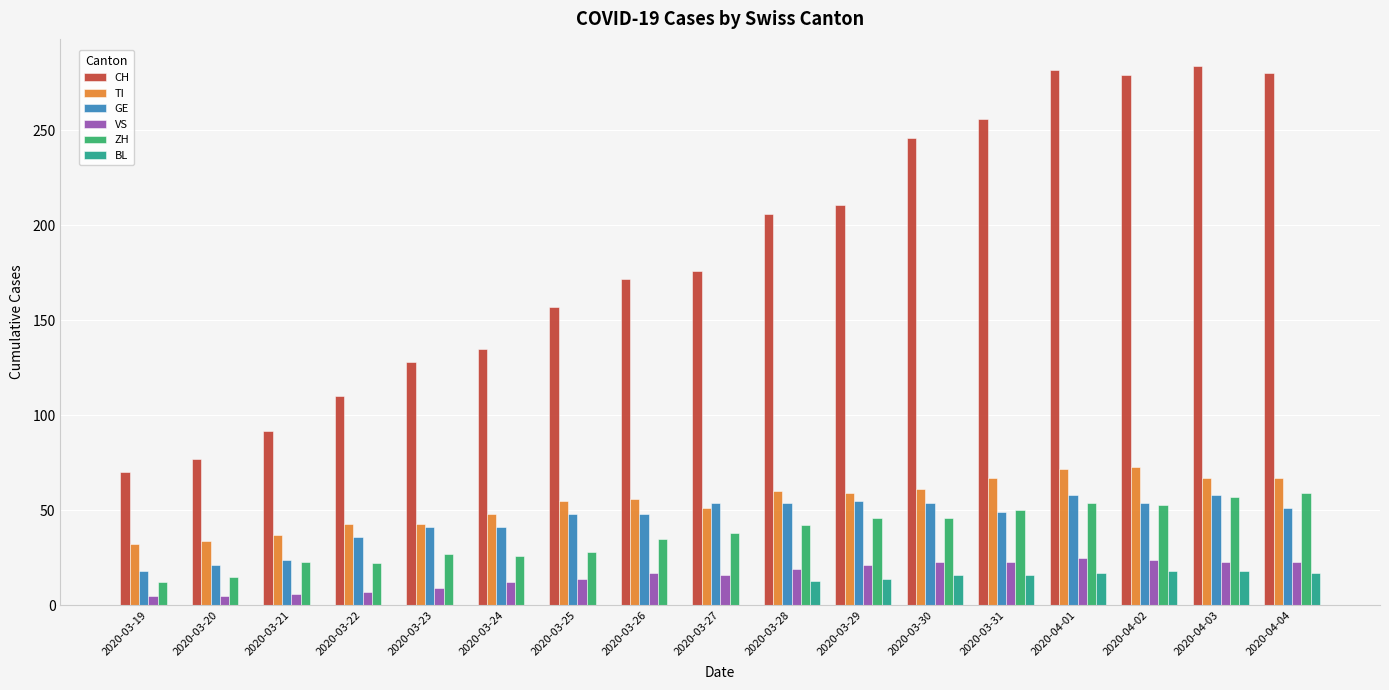

Between 2020-03-20 and 2020-04-03, which series saw the biggest shift?

CH